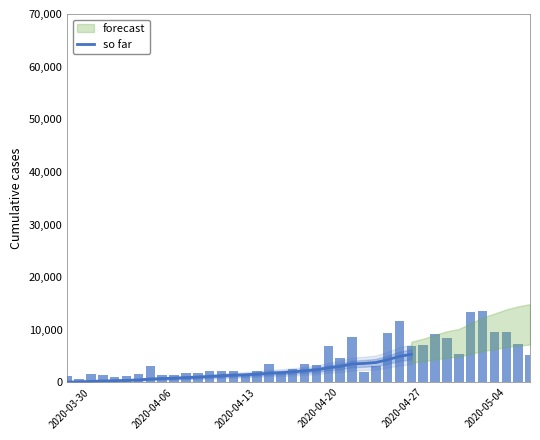

What is the average value?

1795